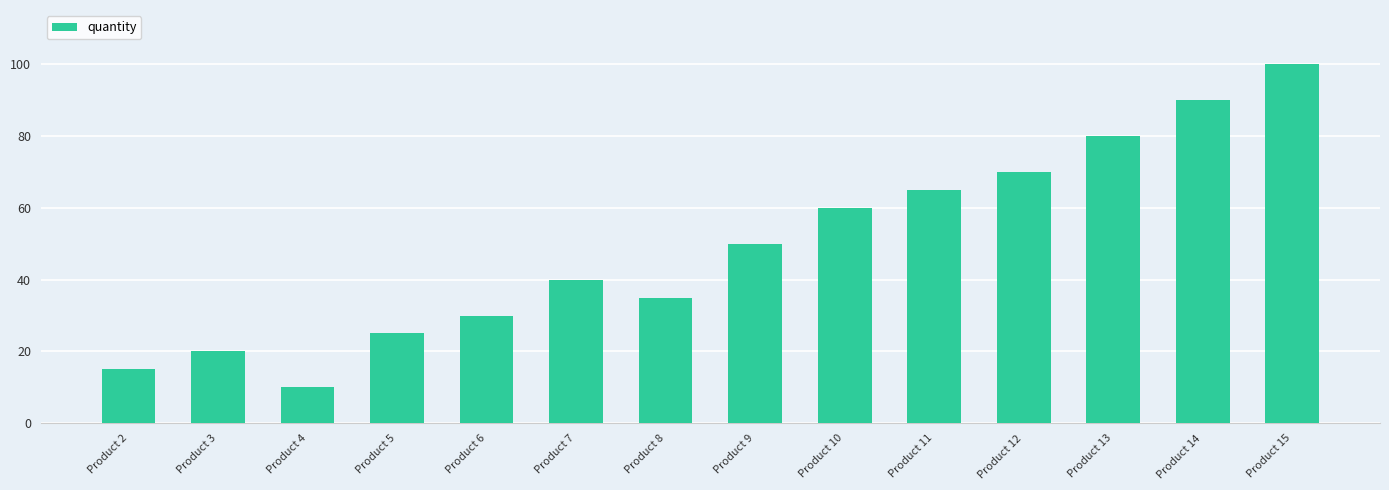

Which category has the highest value across all series?

Product 15